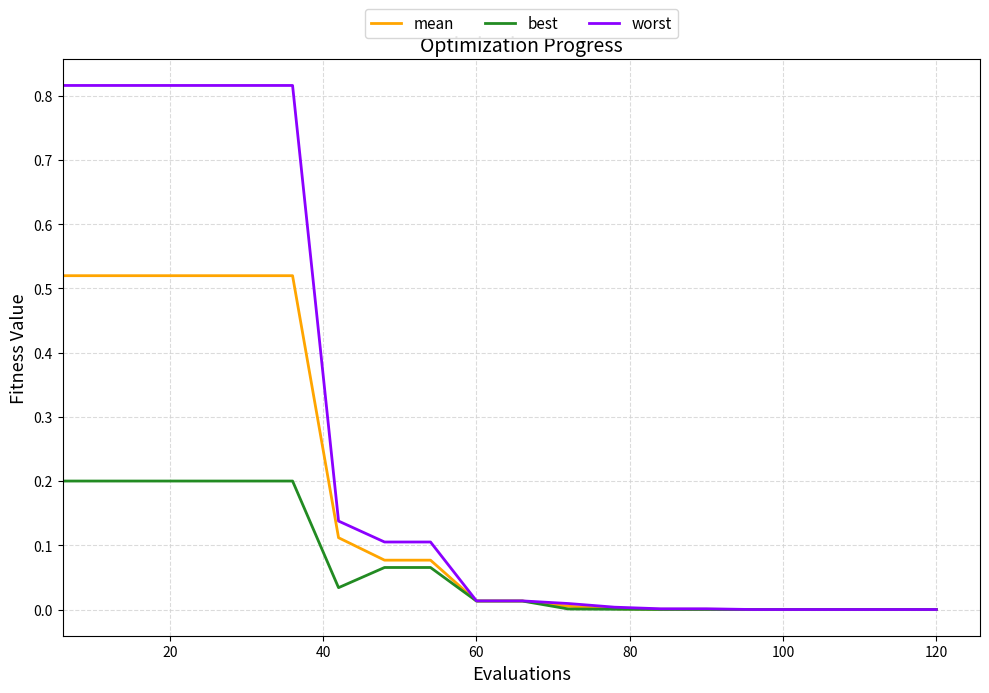

Which series has the widest spread of values?

worst